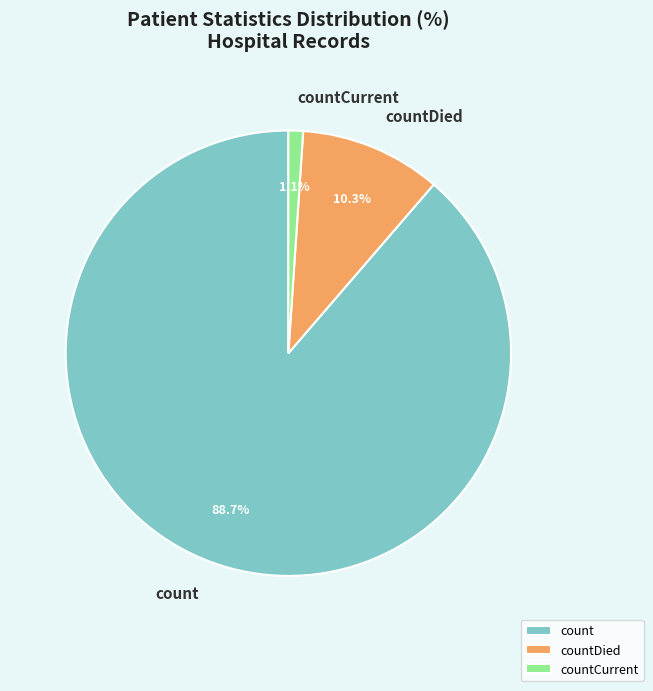

How much of the chart is everything except countCurrent?

98.9%